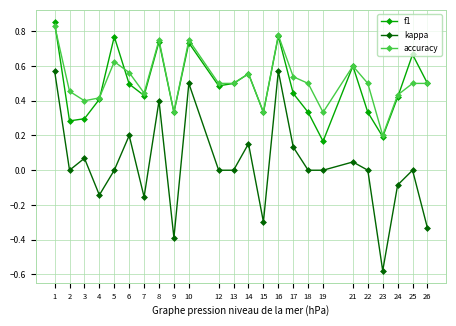

What are all the series names shown in the legend?

f1, kappa, accuracy